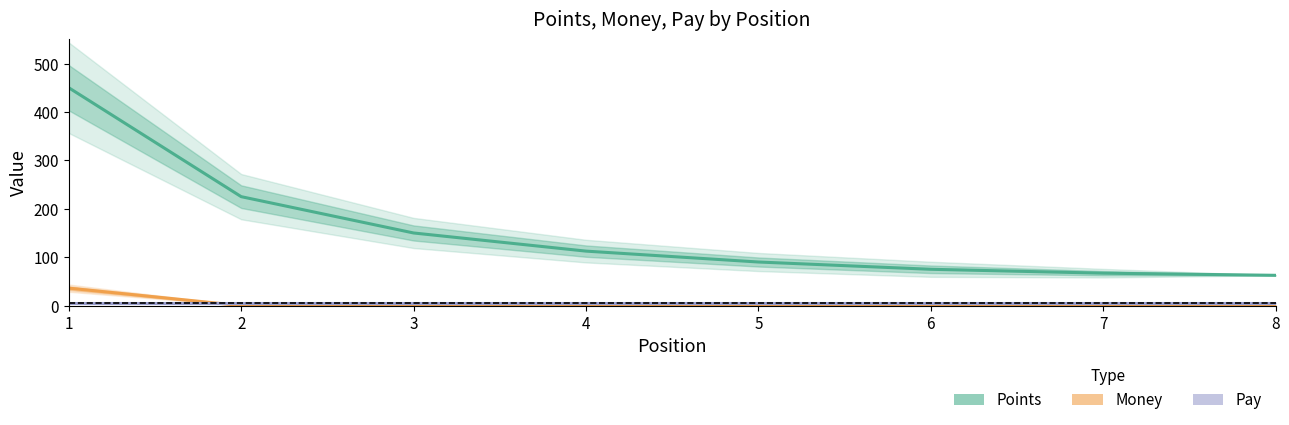

What is the difference between the maximum and minimum values in the Money series?

36.0